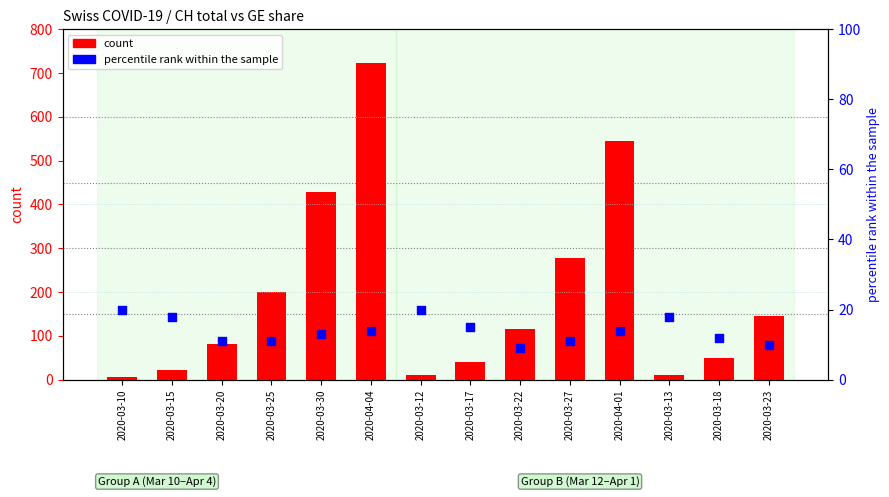

Which series contains the lowest Y value?

count